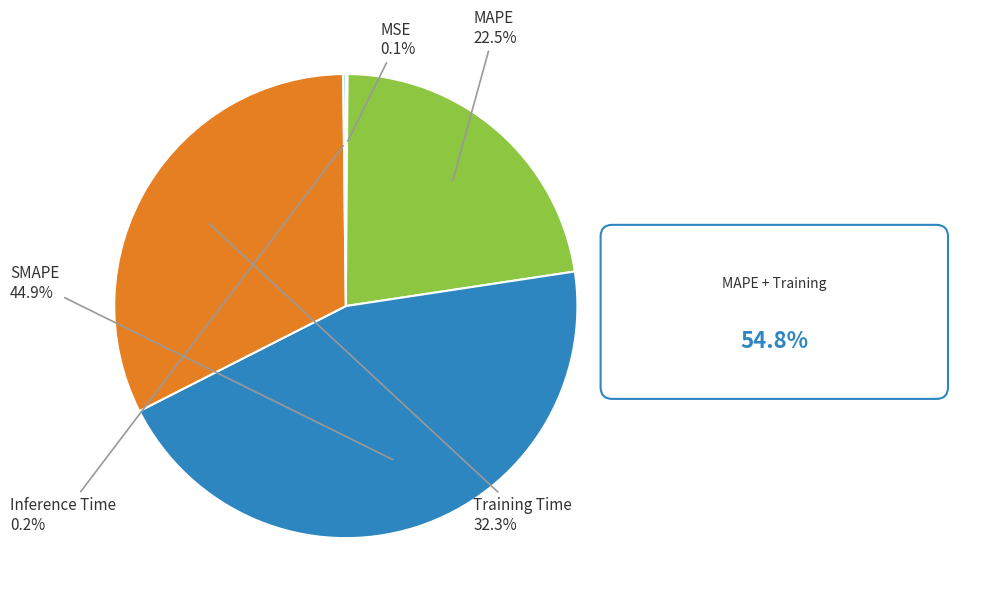

Does any single category account for the majority?

No